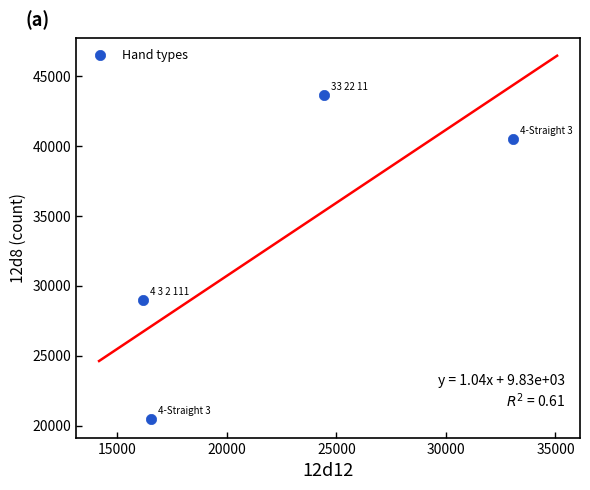

What is the range of X values (max minus min)?

16912